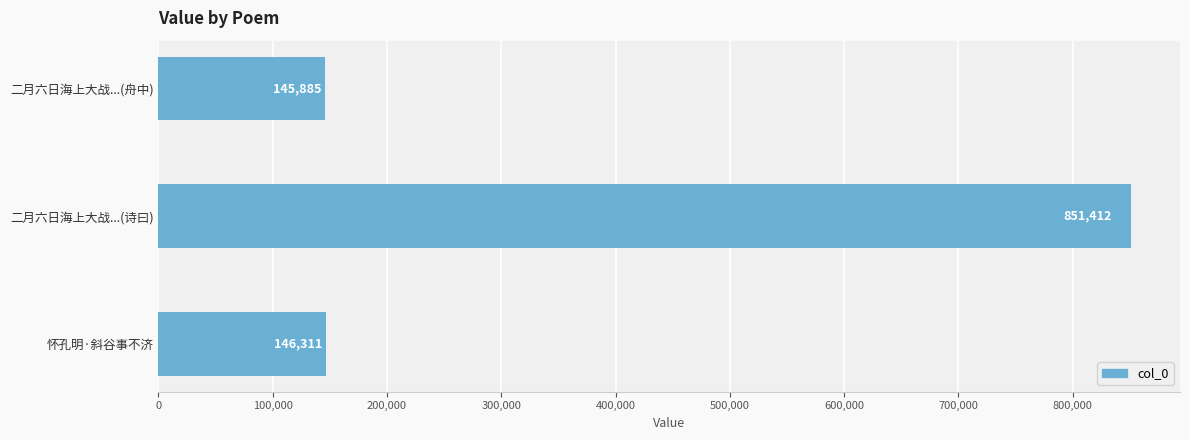

What is the difference between the maximum and minimum values?

705527